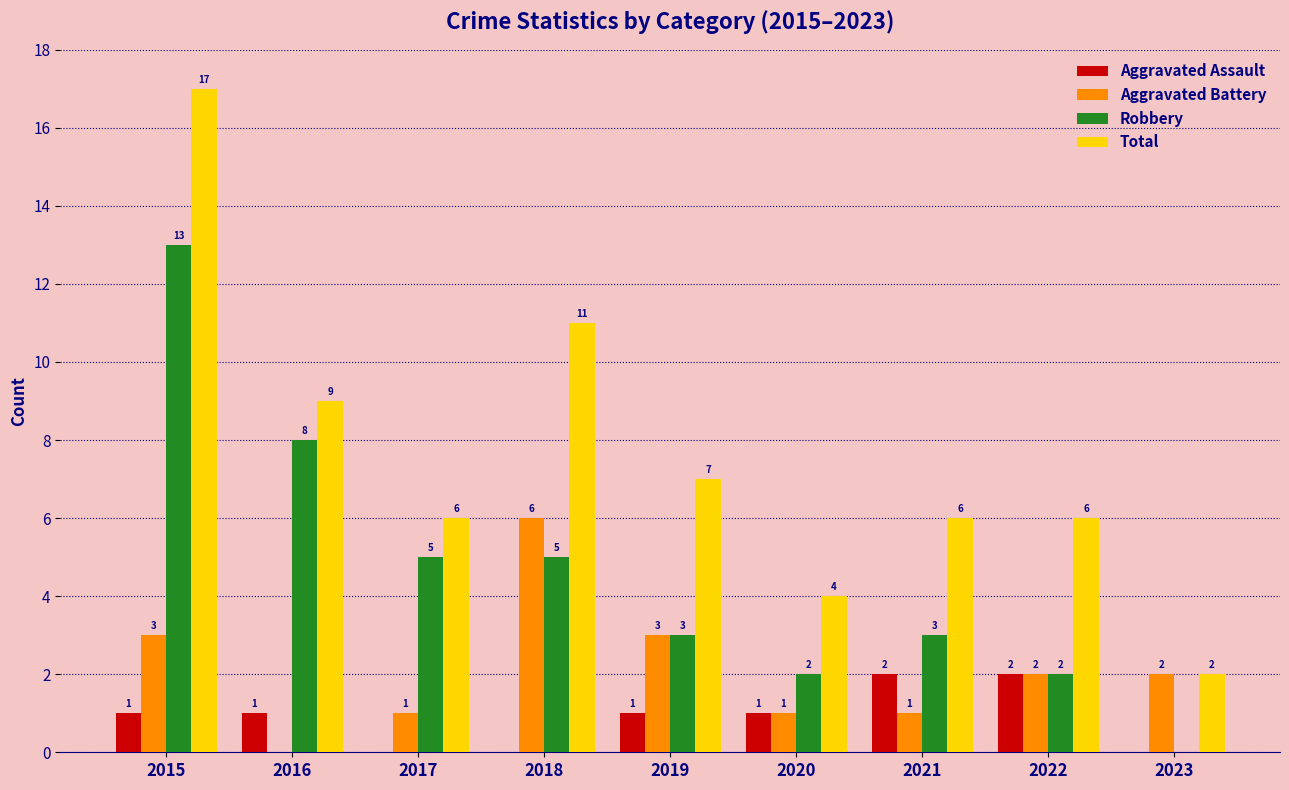

Are the bars horizontal?

No